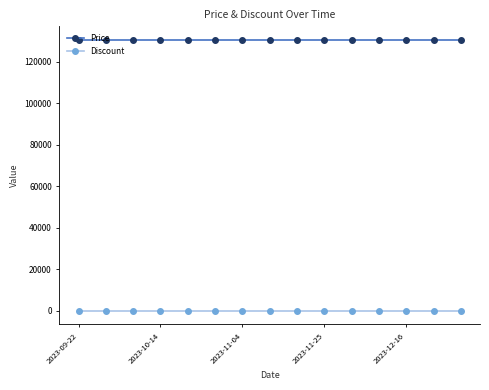

True or false: Discount and Price cross at least once.

False